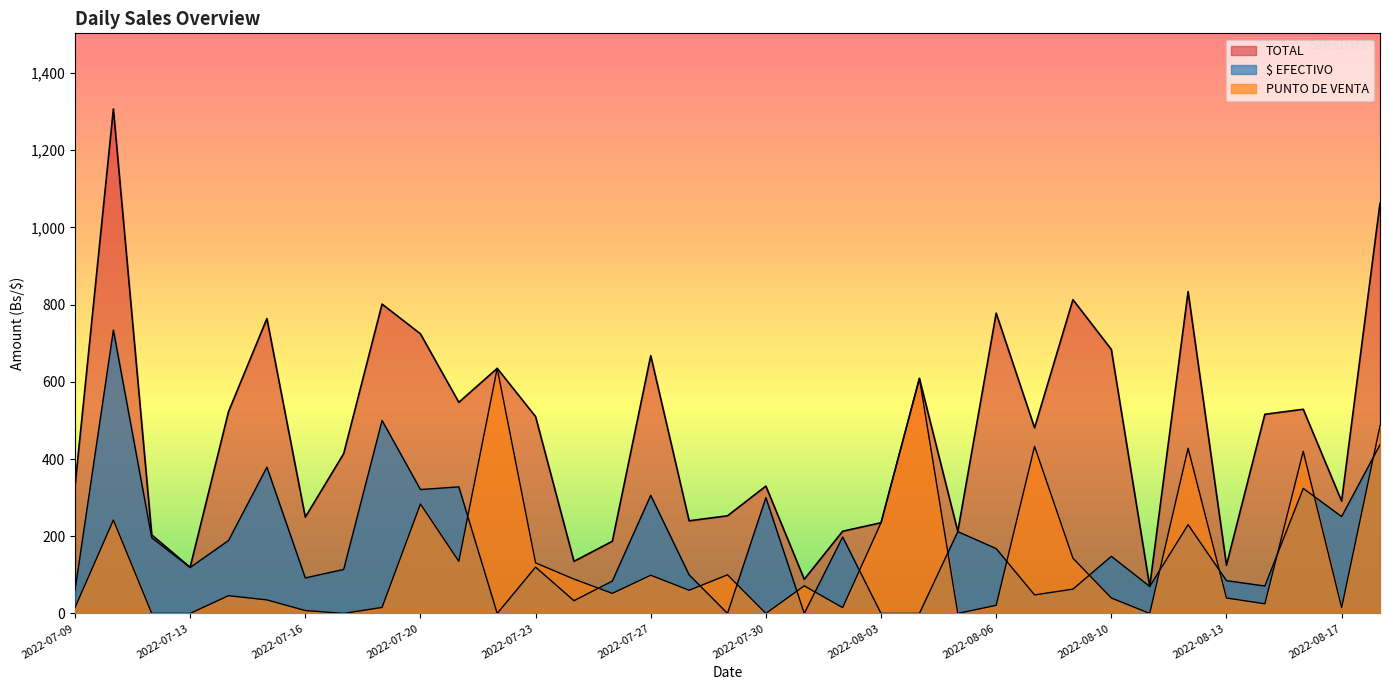

At which category does TOTAL reach its first local valley?

2022-07-13